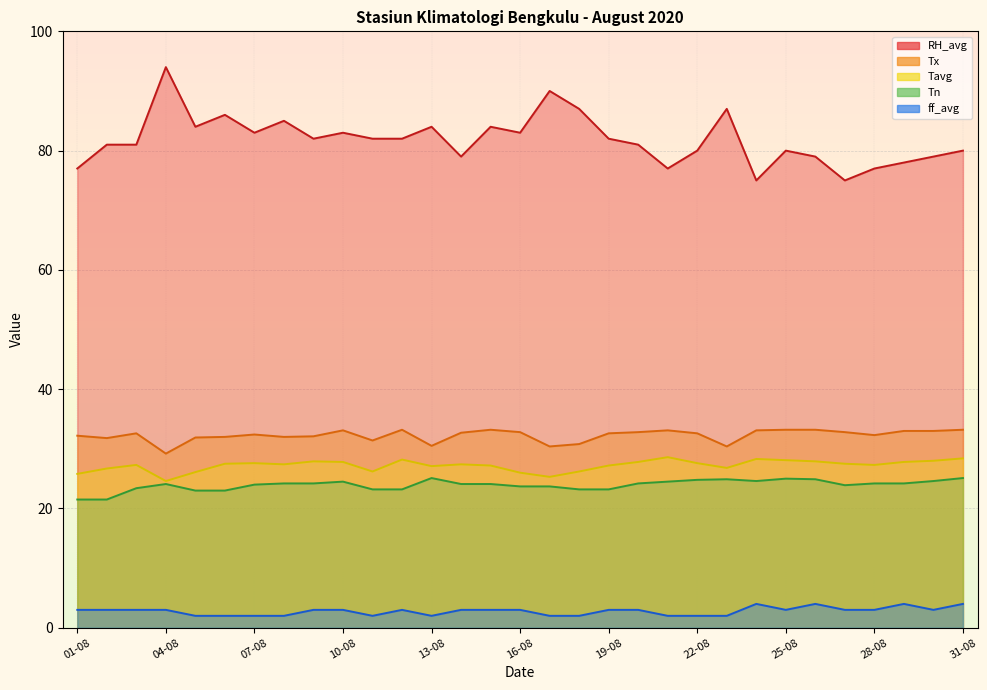

True or false: Tavg has more than 1 points higher than both neighbors.

True